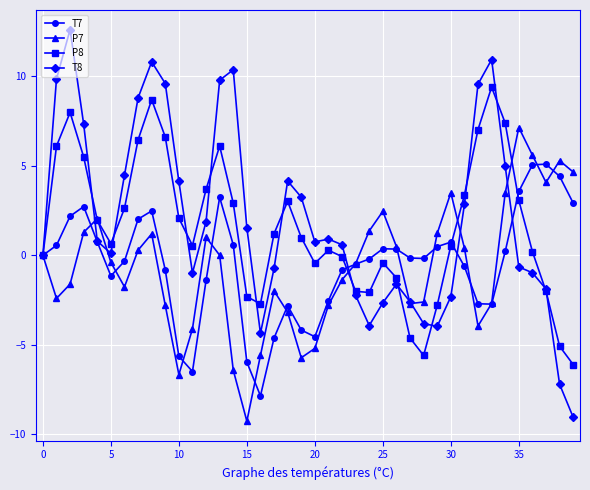

What is the value of the P7 point at the 39th from the left?

5.3